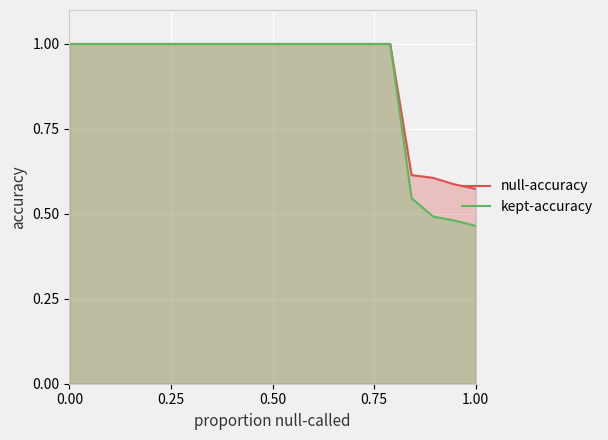

Reading left to right, extract all data points from this chart.

null-accuracy: 1.0	1.0	1.0	1.0	1.0	1.0	1.0	1.0	1.0	1.0	1.0	1.0	1.0	1.0	1.0	1.0	0.6	0.6	0.6	0.6
kept-accuracy: 1.0	1.0	1.0	1.0	1.0	1.0	1.0	1.0	1.0	1.0	1.0	1.0	1.0	1.0	1.0	1.0	0.5	0.5	0.5	0.5